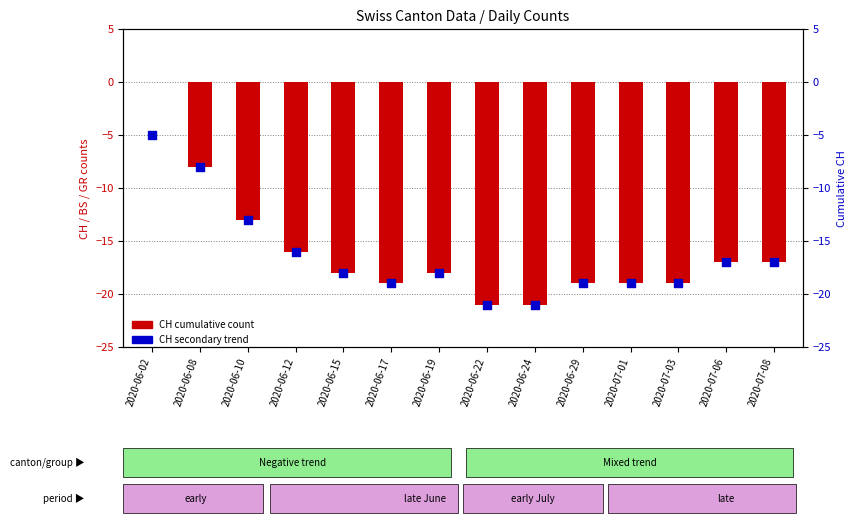

At how many categories does at least one series exceed -19?

8